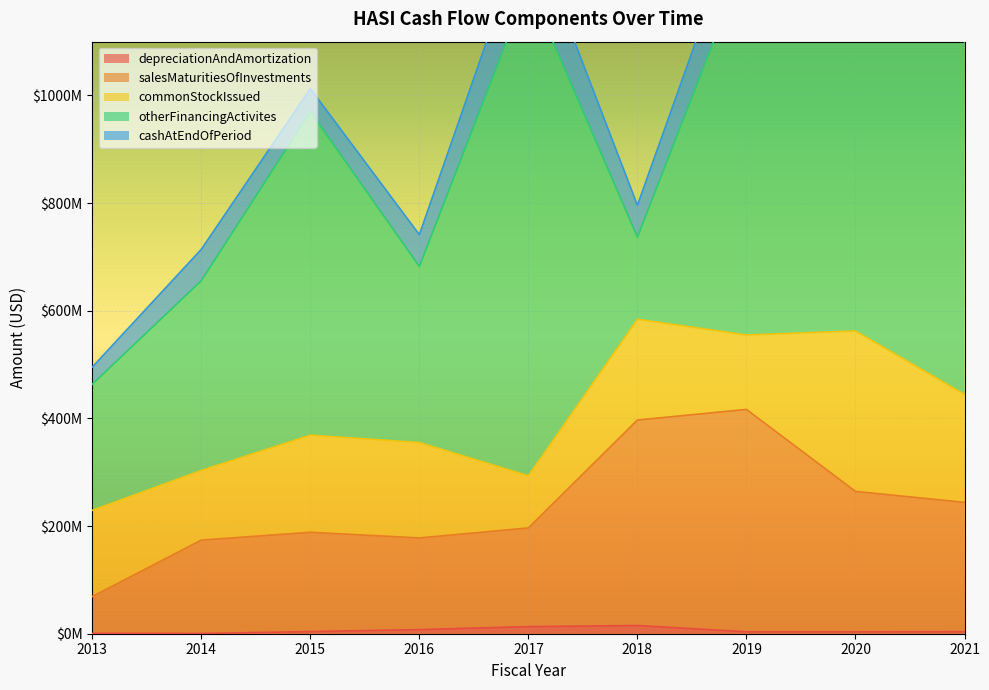

Reading left to right, extract all data points from this chart.

depreciationAndAmortization: 2013=652000	2014=522000	2015=3950000	2016=7658000	2017=13171000	2018=15253000	2019=3593000	2020=3580000	2021=3801000
salesMaturitiesOfInvestments: 2013=68537000	2014=173427000	2015=184544000	2016=170324000	2017=183383000	2018=381805000	2019=413129000	2020=260876000	2021=240262000
commonStockIssued: 2013=160031000	2014=129351000	2015=180486000	2016=177294000	2017=96899000	2018=187265000	2019=138383000	2020=298070000	2021=200641000
otherFinancingActivites: 2013=234342000	2014=352674000	2015=601170000	2016=326956000	2017=911767000	2018=152448000	2019=702078000	2020=1024475000	2021=654119000
cashAtEndOfPeriod: 2013=31846000	2014=58199000	2015=42645000	2016=59144000	2017=118177000	2018=59353000	2019=106586000	2020=310331000	2021=251073000